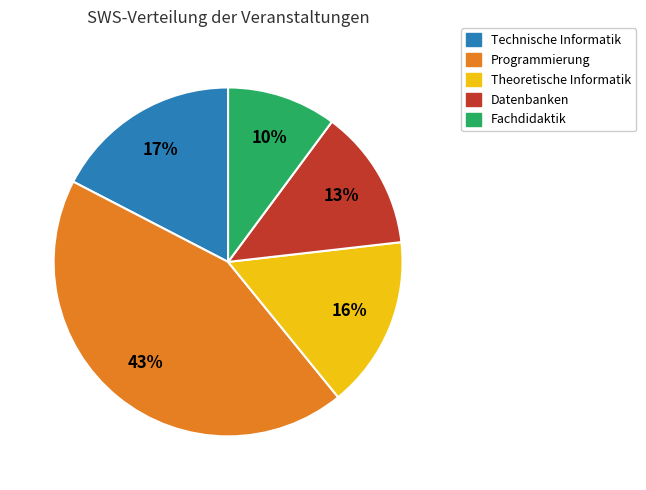

To the nearest percent, what is the difference between the largest and smallest slice percentages?

33%